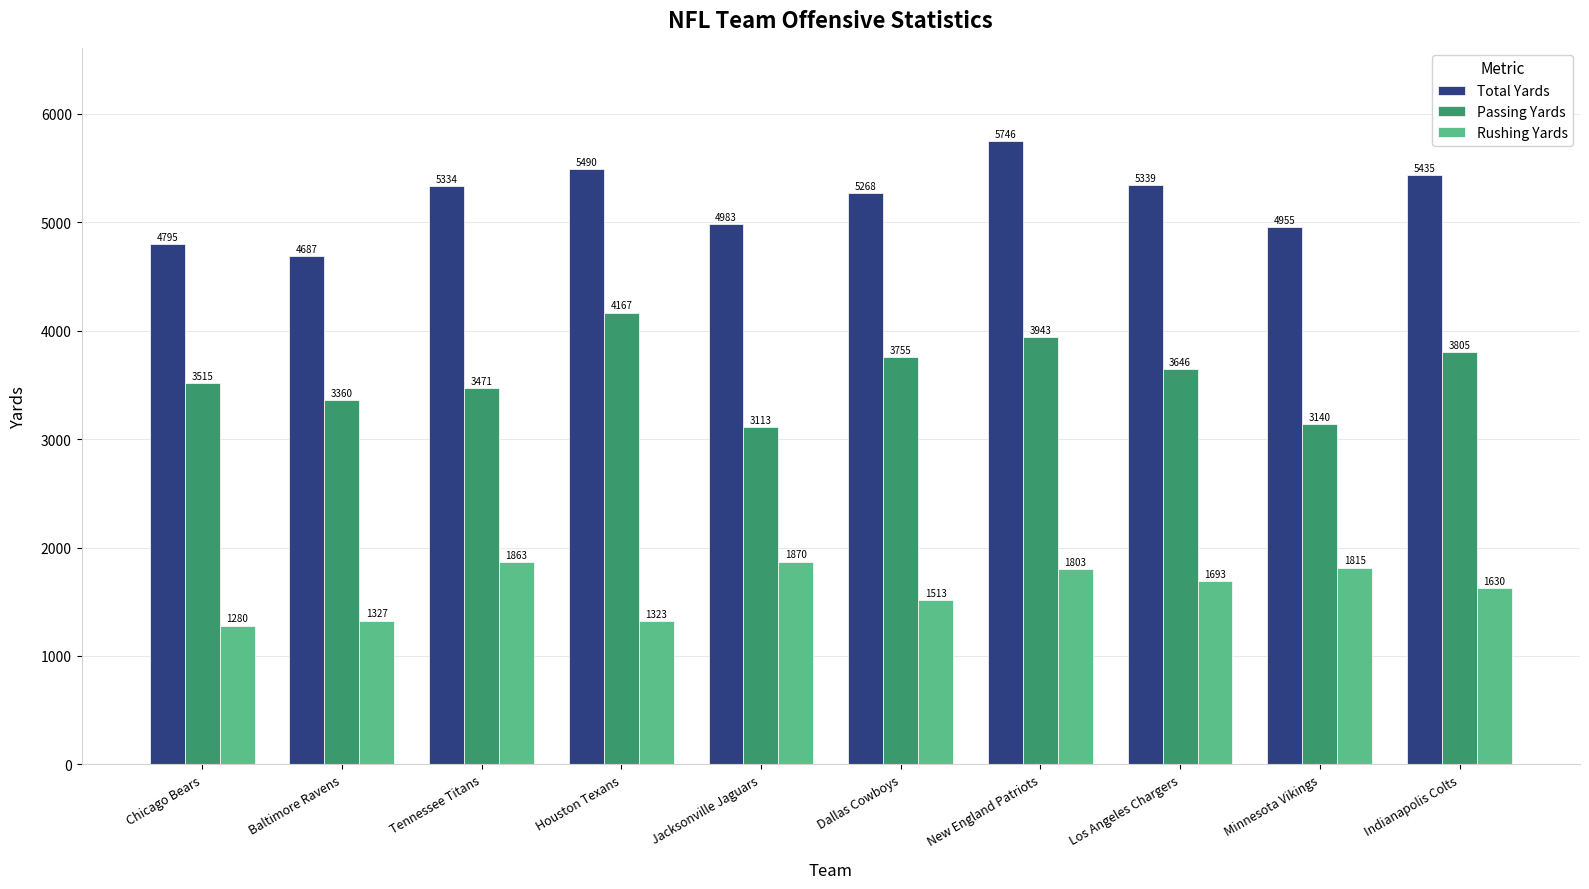

Reading right to left, list all the values displayed in this chart.

Total Yards: 5435	4955	5339	5746	5268	4983	5490	5334	4687	4795
Passing Yards: 3805	3140	3646	3943	3755	3113	4167	3471	3360	3515
Rushing Yards: 1630	1815	1693	1803	1513	1870	1323	1863	1327	1280